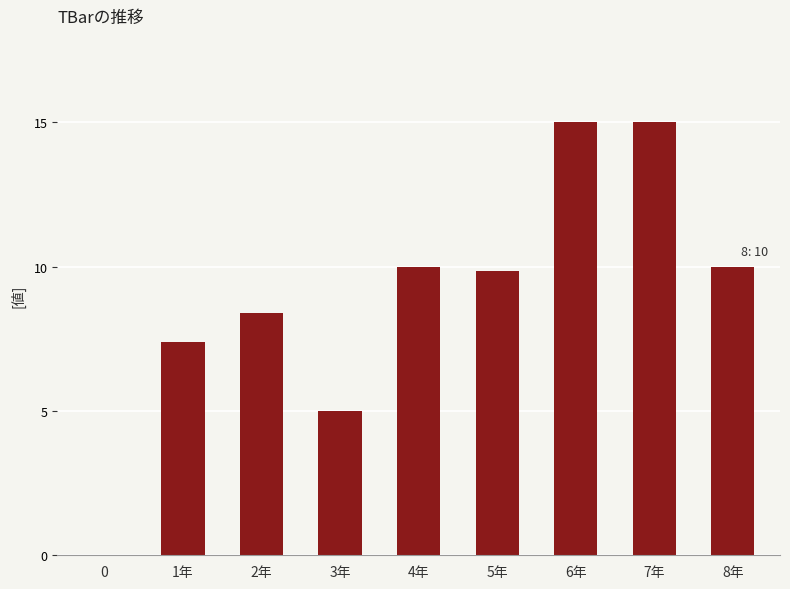

Reading left to right, transcribe all the data shown in this chart.

0.0	7.4	8.4	5.0	10.0	9.9	15.0	15.0	10.0